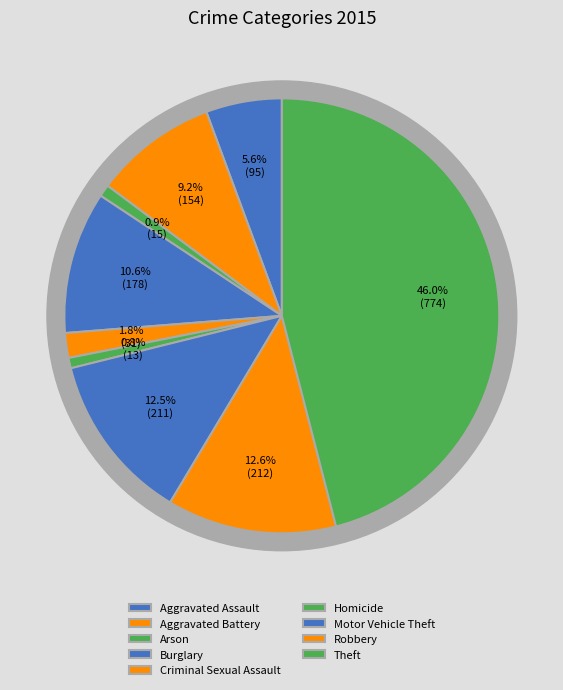

Count the number of slices in the pie.

9